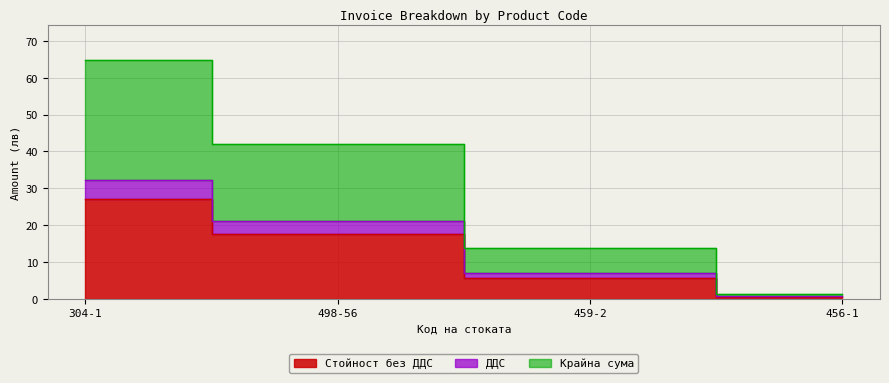

True or false: Стойност без ДДС has a value of 11.8 at 304-1.

False